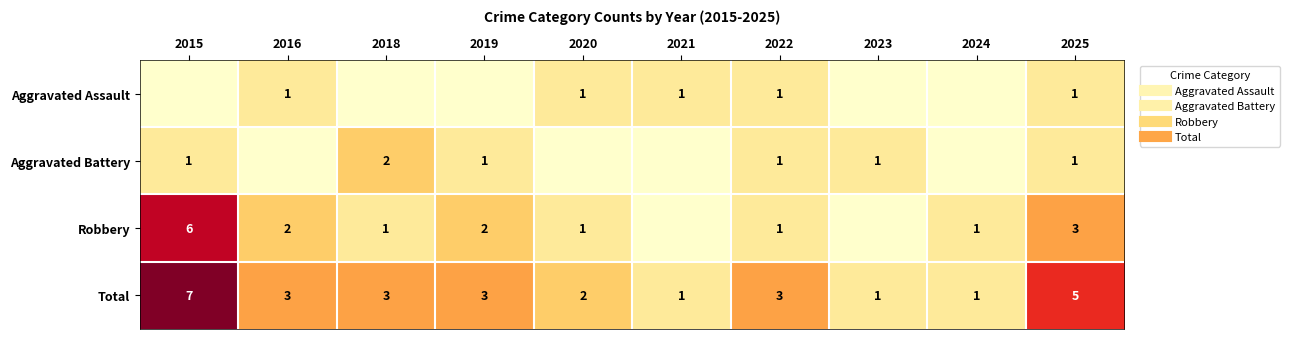

True or false: Aggravated Assault has a value of 2 at 2021.

False